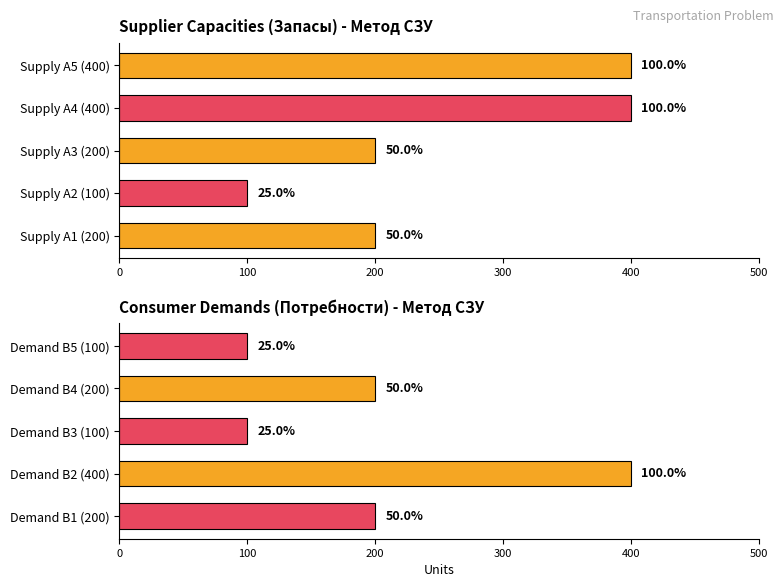

How many bars are there in total?

10